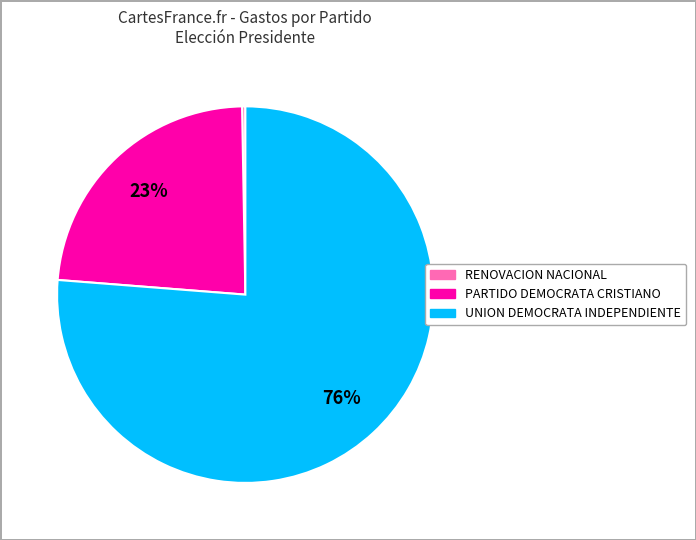

To the nearest percent, what is the average slice percentage?

33%